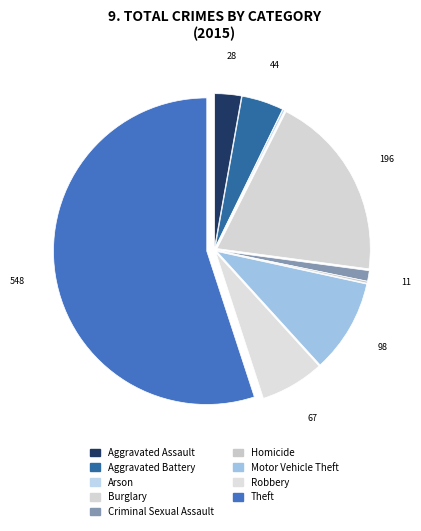

The Aggravated Assault slice represents 9% of the pie. True or false?

False